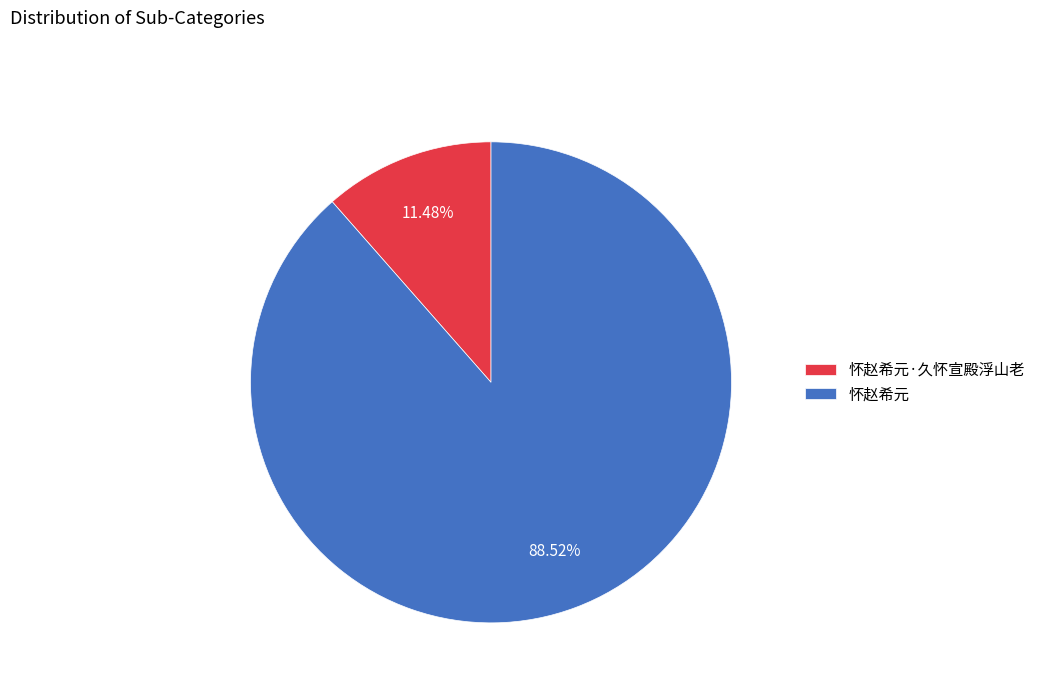

What is the largest slice in the pie chart?

怀赵希元